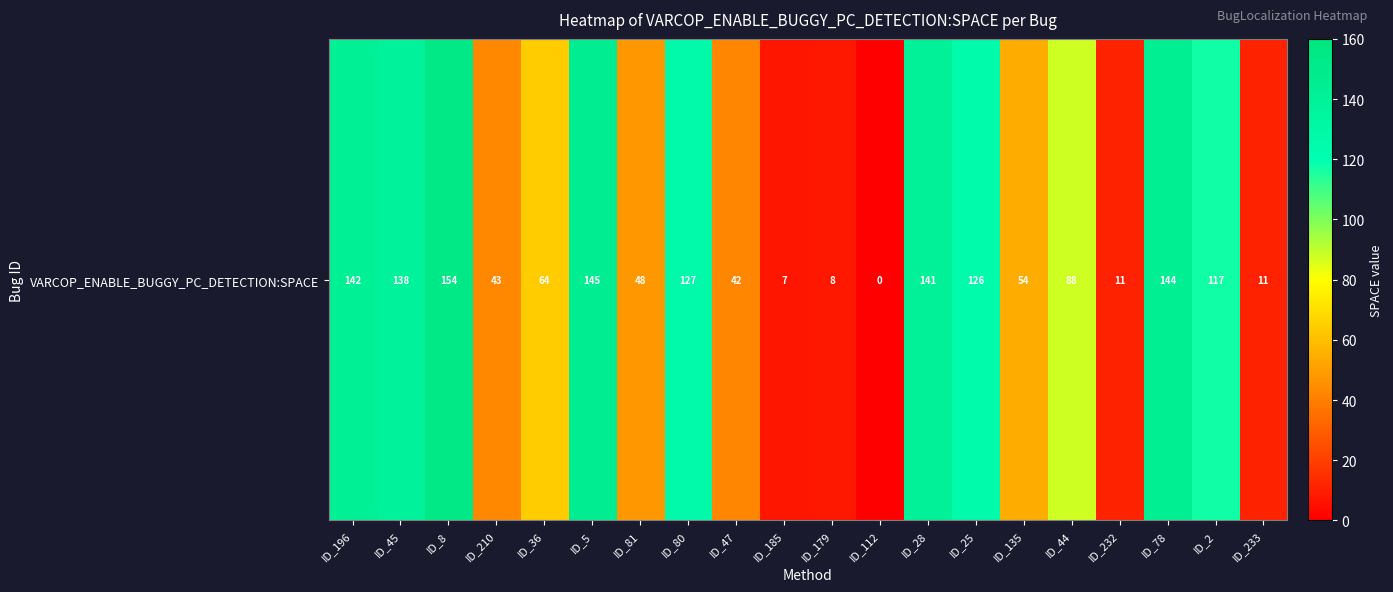

List the labels in order of value, largest first.

ID_8, ID_5, ID_78, ID_196, ID_28, ID_45, ID_80, ID_25, ID_2, ID_44, ID_36, ID_135, ID_81, ID_210, ID_47, ID_232, ID_233, ID_179, ID_185, ID_112